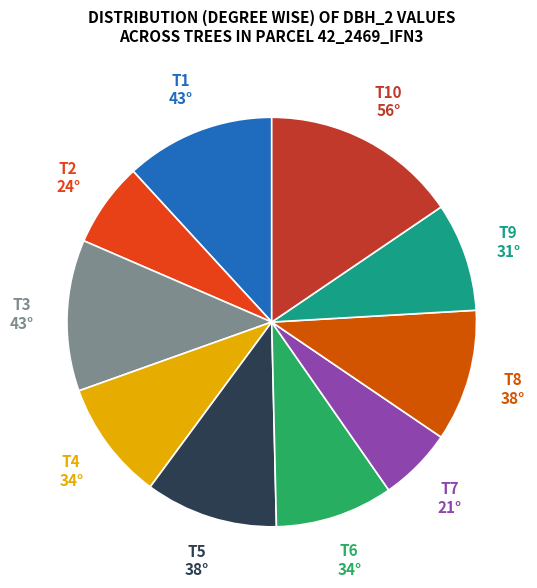

How many segments does this pie chart have?

10